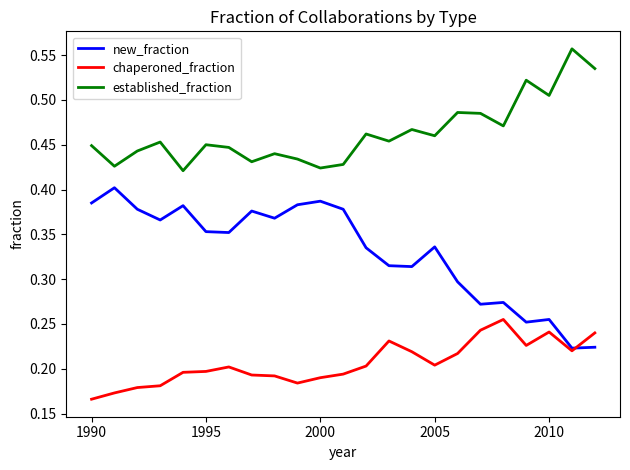

What are all the series names shown in the legend?

new_fraction, chaperoned_fraction, established_fraction